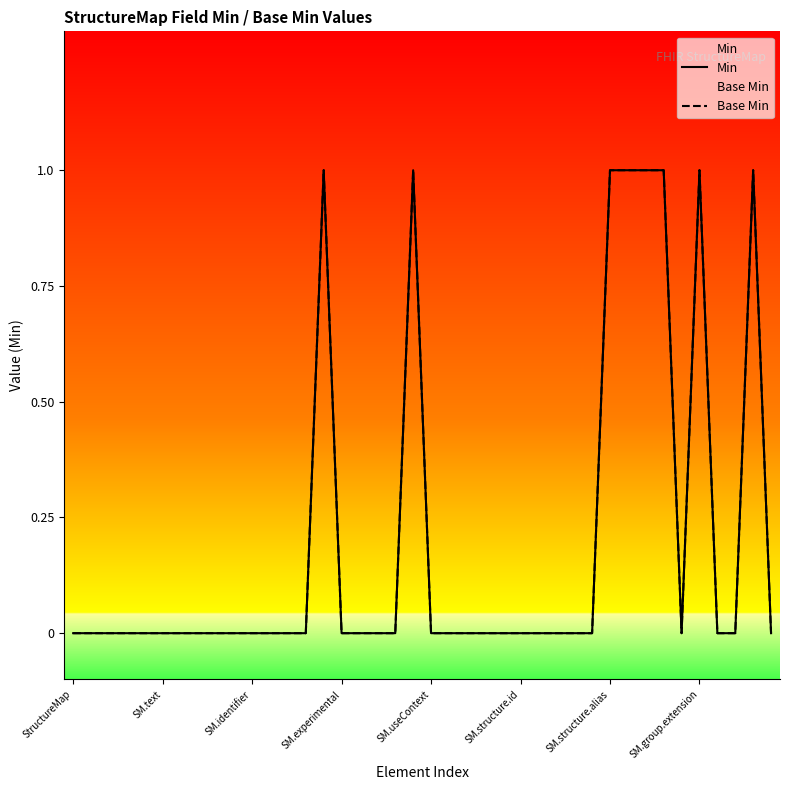

Which series has the widest spread of values?

Min